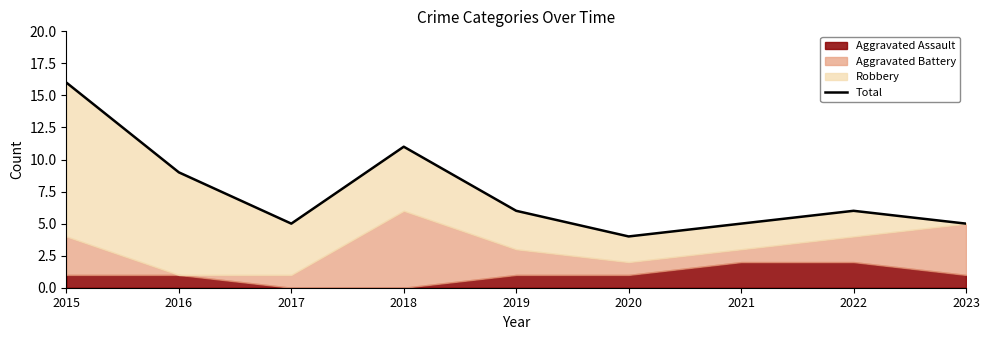

How many interior local valleys (lower than both neighbors) does the data have?

2